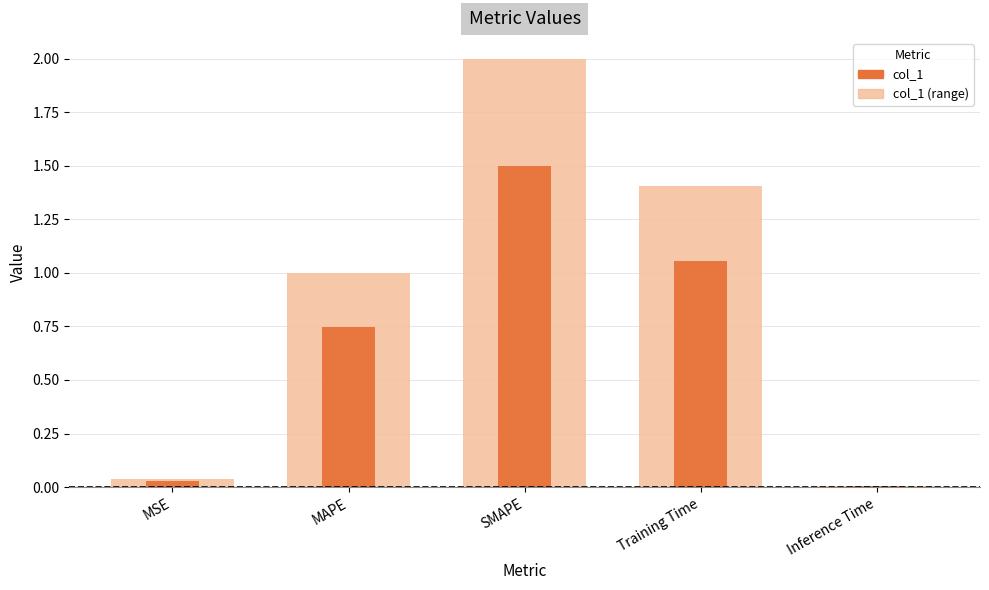

Is it true that col_1 equals 0.0 at MSE?

False